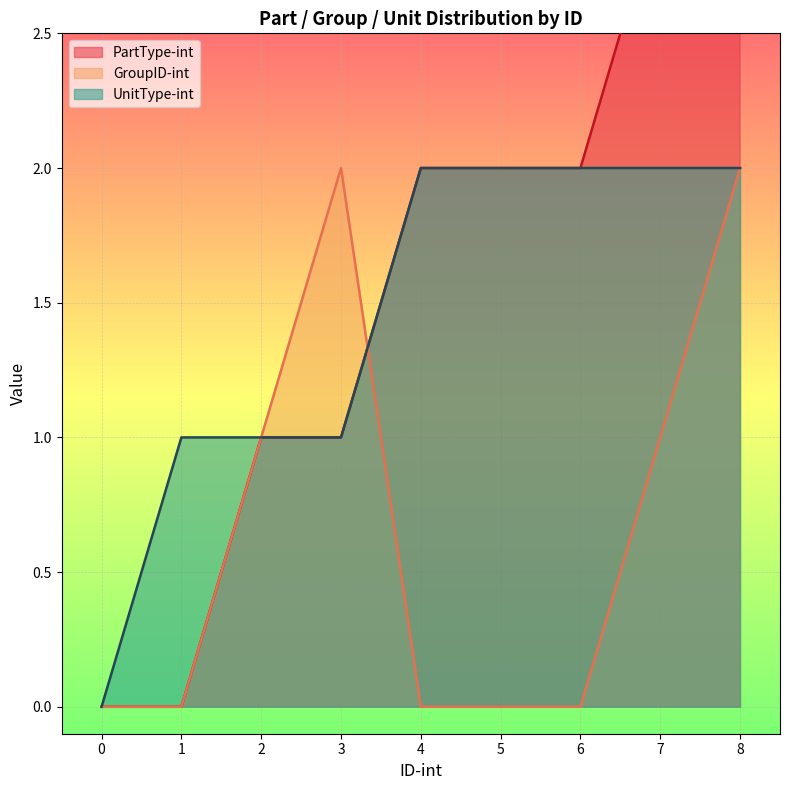

Is it true that GroupID-int equals 1 at 5?

False